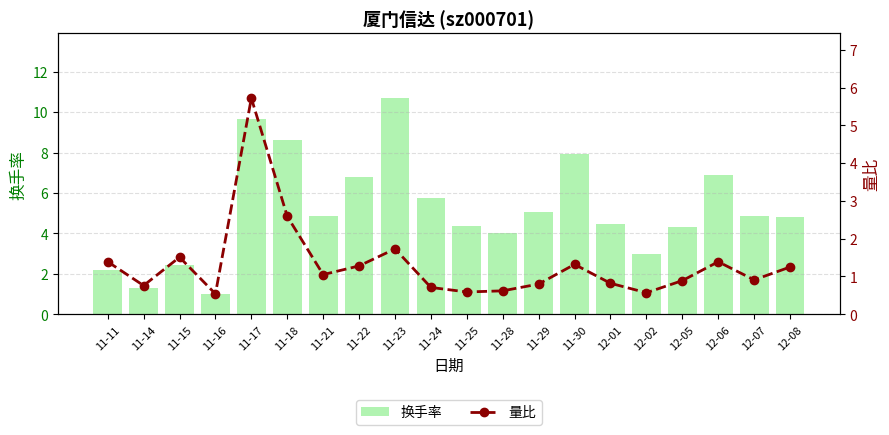

Rank the series by their average value, from lowest to highest.

量比, 换手率